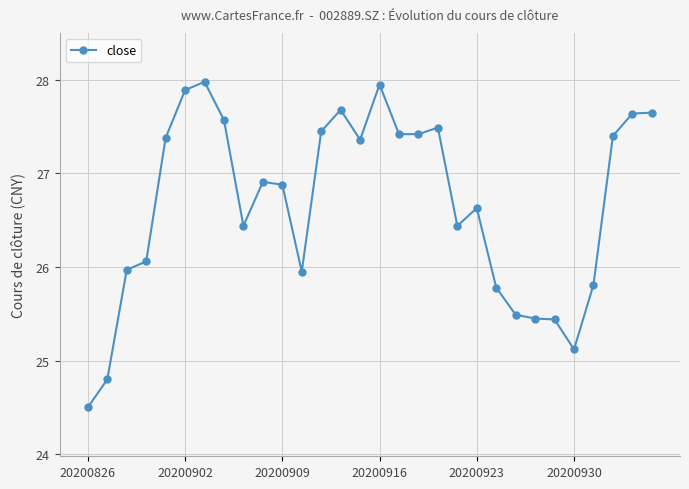

What is the maximum value shown in the chart?

28.0